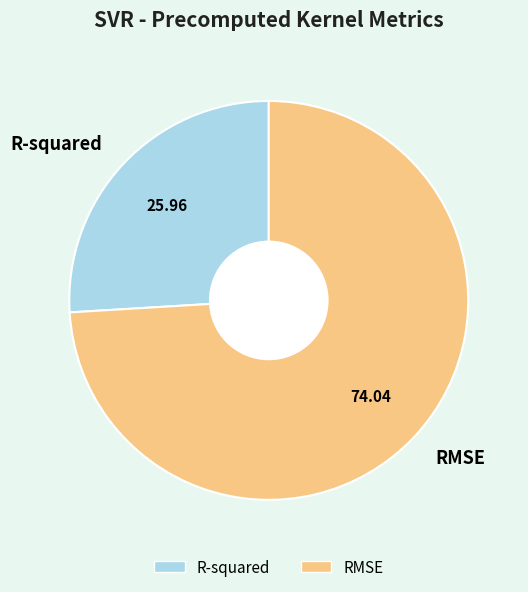

What is the smallest slice in the pie chart?

R-squared